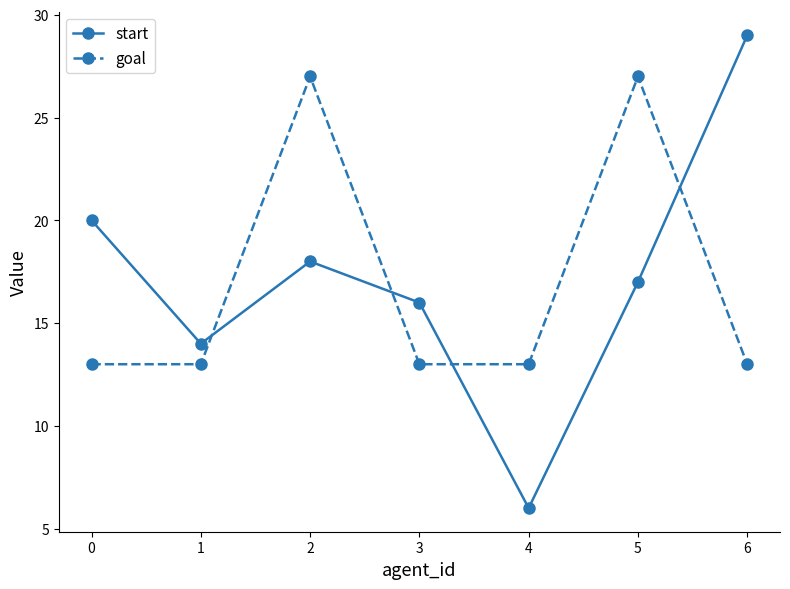

The value of start at 5 is 6. True or false?

False